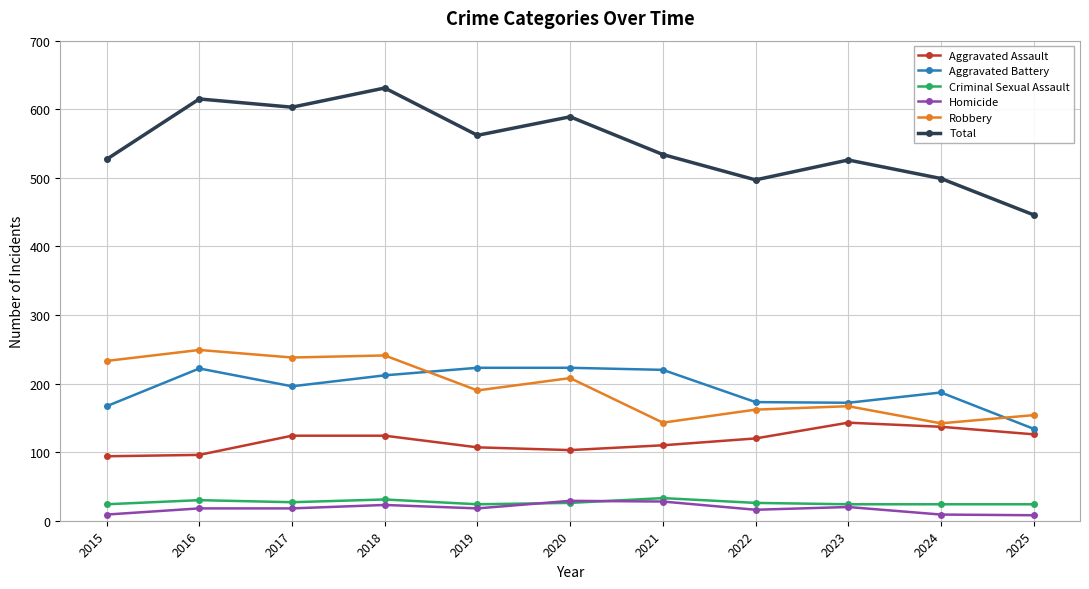

Which series has the largest range (max minus min)?

Total